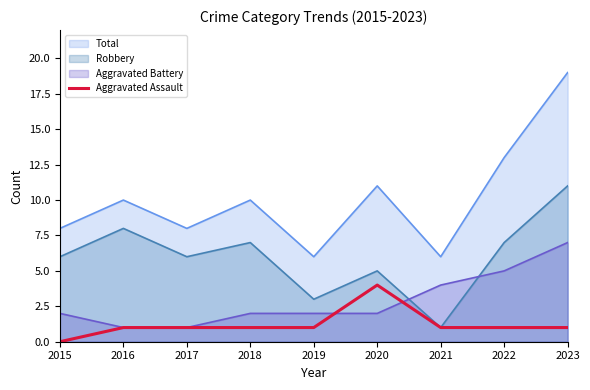

Reading right to left, what are all the values shown in this chart?

1	1	1	4	1	1	1	1	0